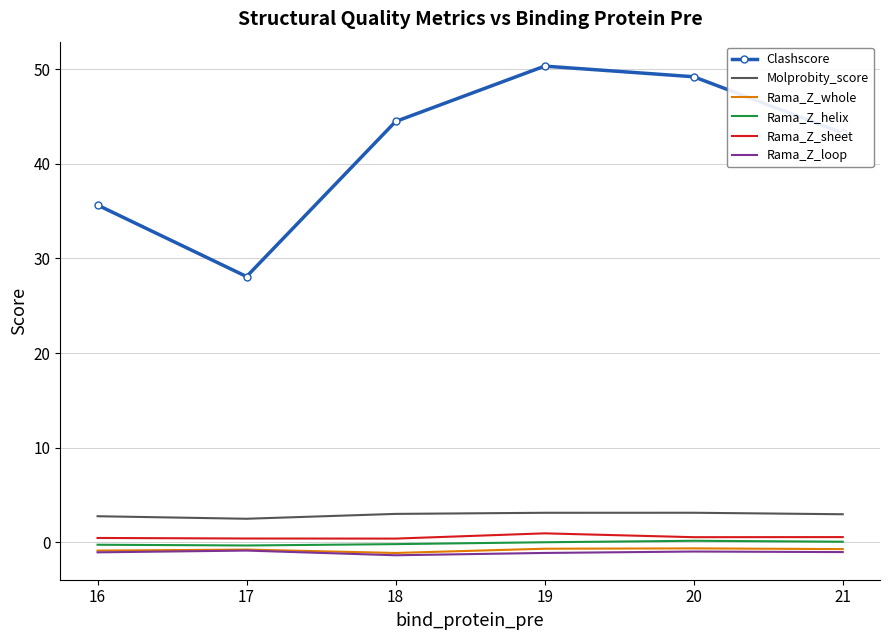

True or false: Rama_Z_whole and Rama_Z_sheet cross at least once.

False